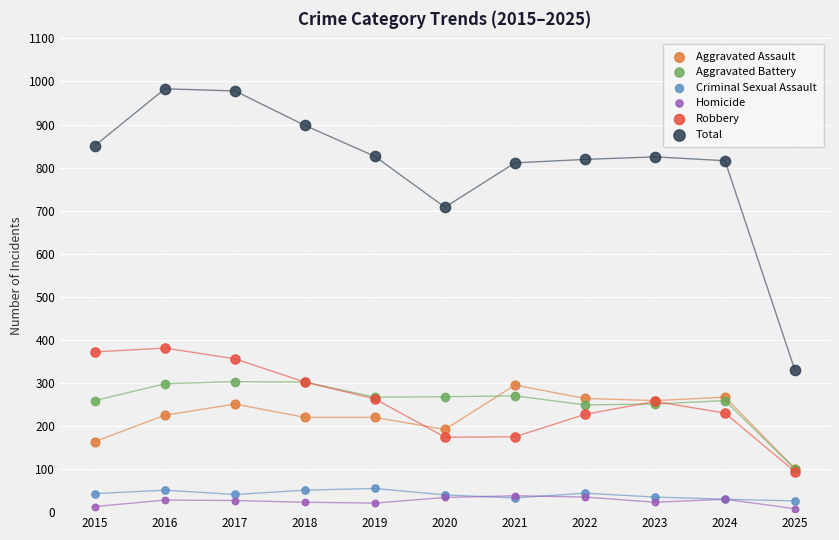

What are all the series names shown in the legend?

Aggravated Assault, Aggravated Battery, Criminal Sexual Assault, Homicide, Robbery, Total